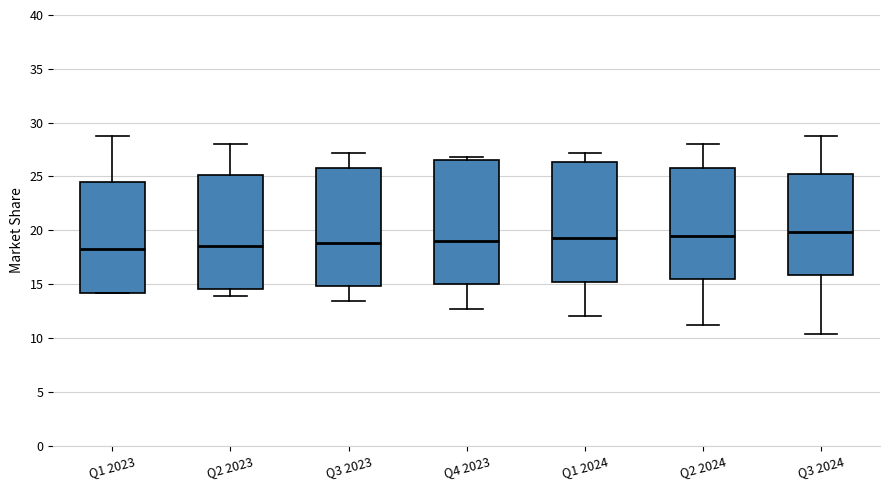

Where does the lower whisker of the box for Q3 2024 end on the y-axis? The values are not printed on the chart, so give them approximately, as read against the axis.

10.5